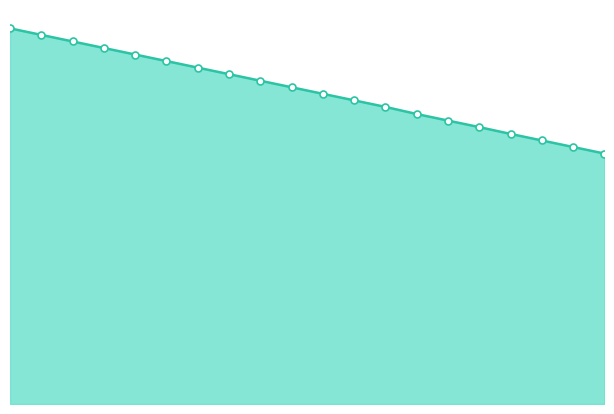

True or false: Trajectory and Data Points intersect in this chart.

False